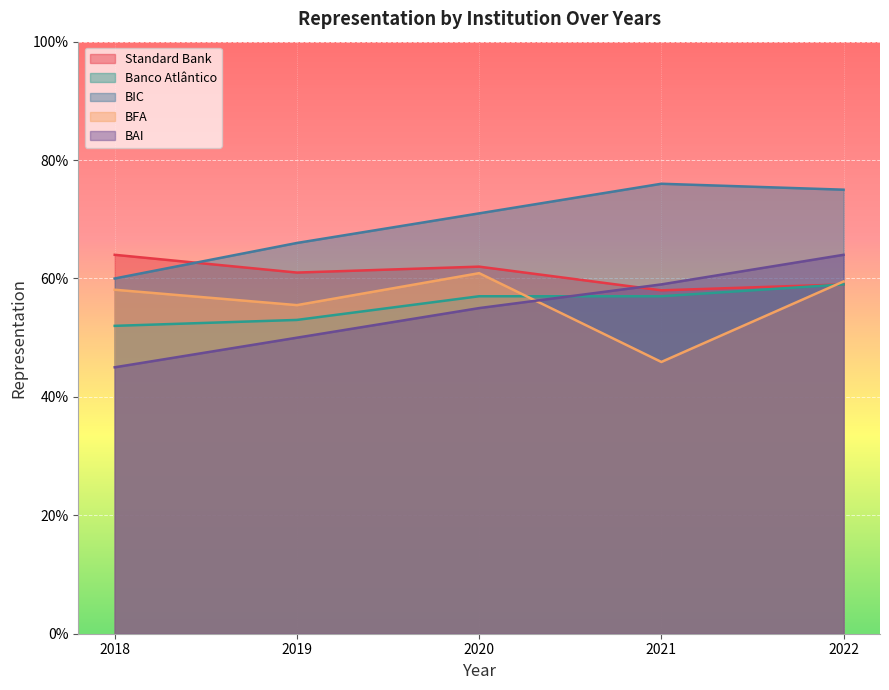

What is the highest value of the Banco Atlântico series?

0.6